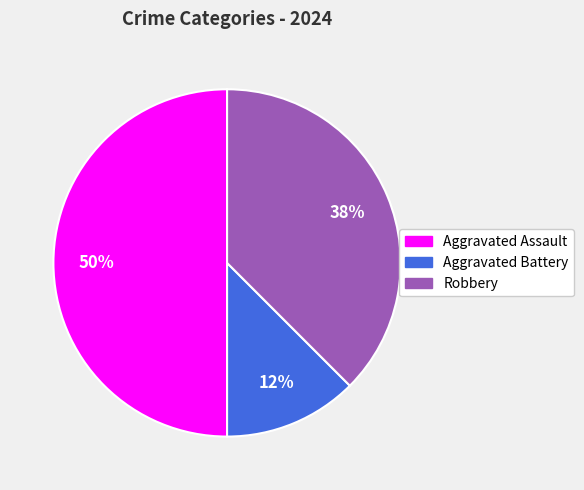

What percentage is the Aggravated Assault slice, to the nearest percent?

50%